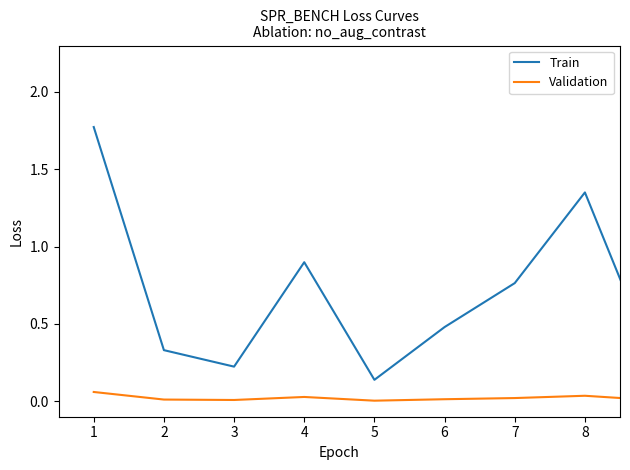

True or false: Train and Validation cross at least once.

False